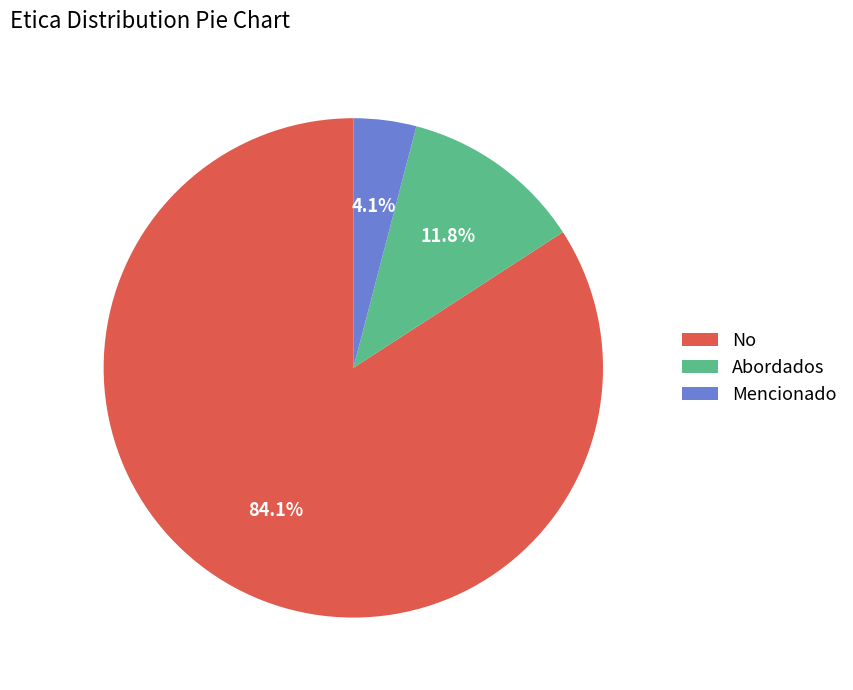

Is the sum of No and Abordados greater than half?

Yes